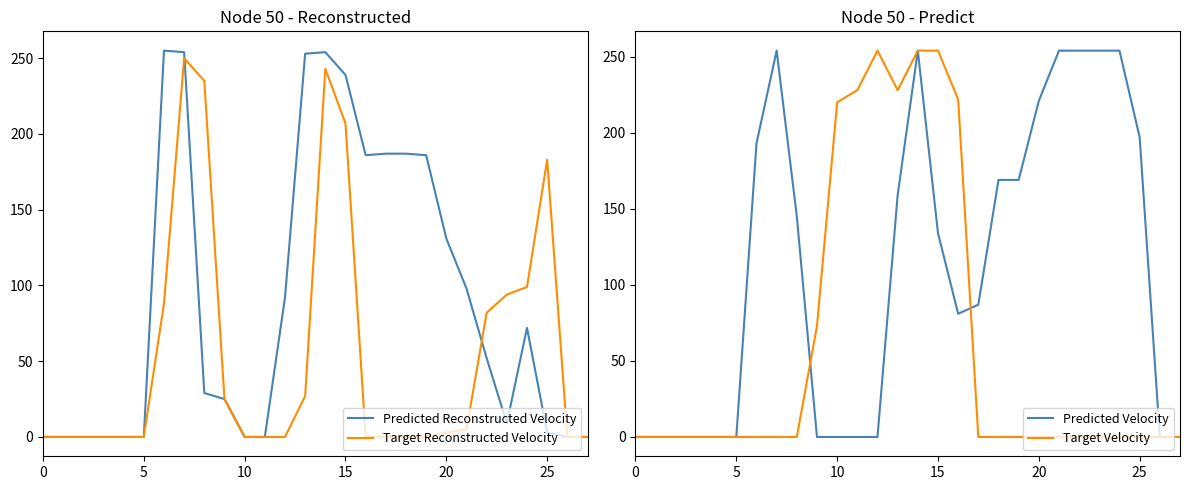

What is the value of the Target Velocity point at the 15th from the left?

254